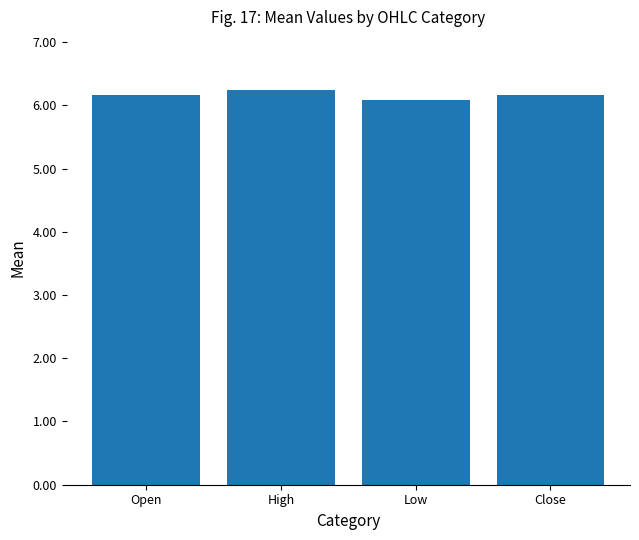

How many bars are there in total?

4